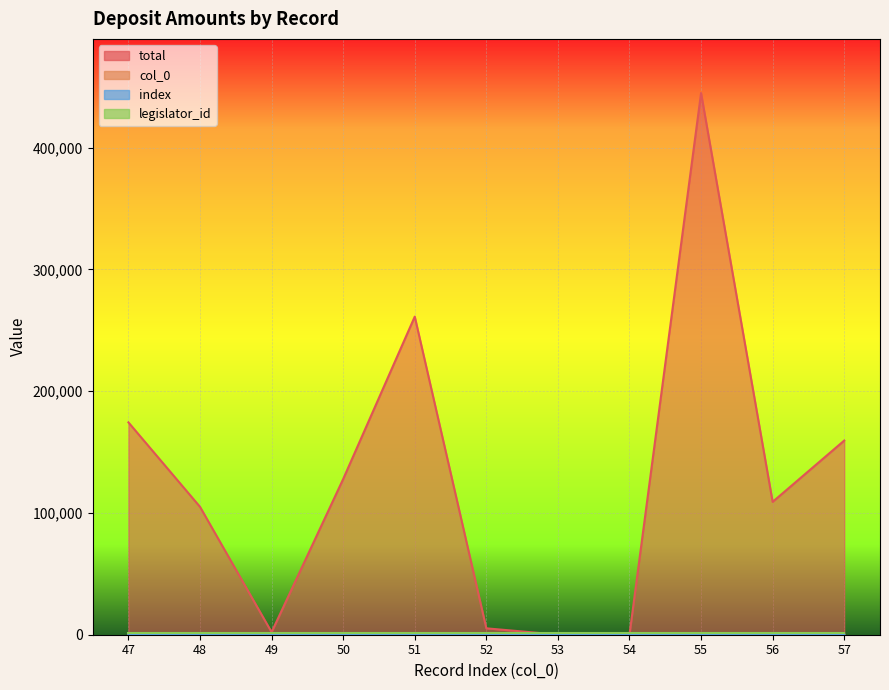

In total, how many points are lower than both neighbors (excluding endpoints)?

3